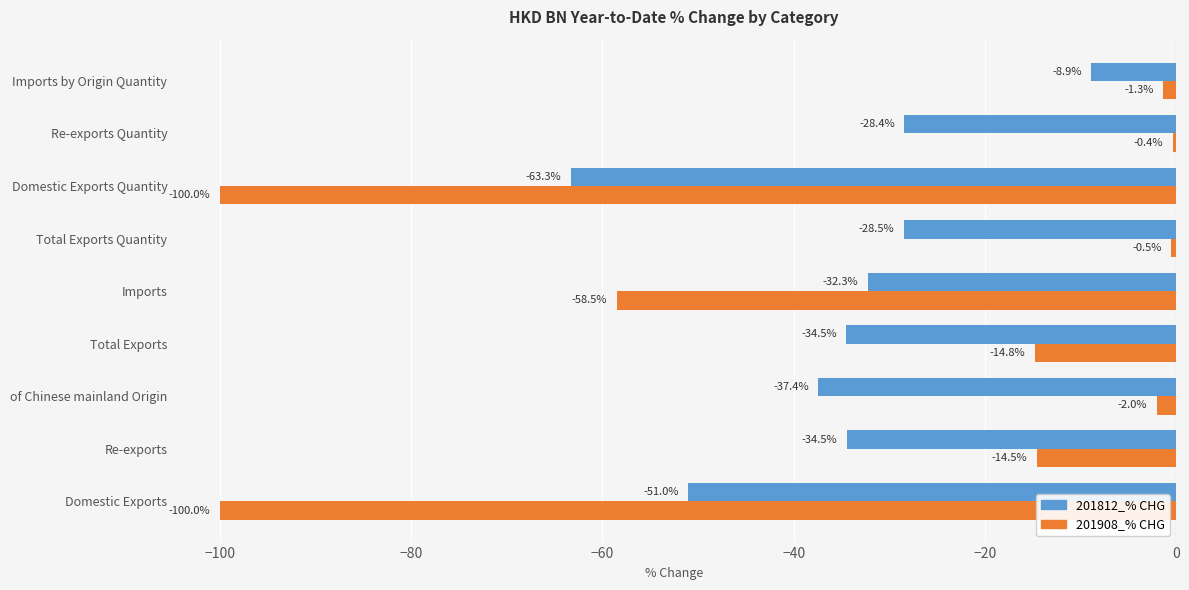

Read the 201908_% CHG value at Total Exports.

-14.8